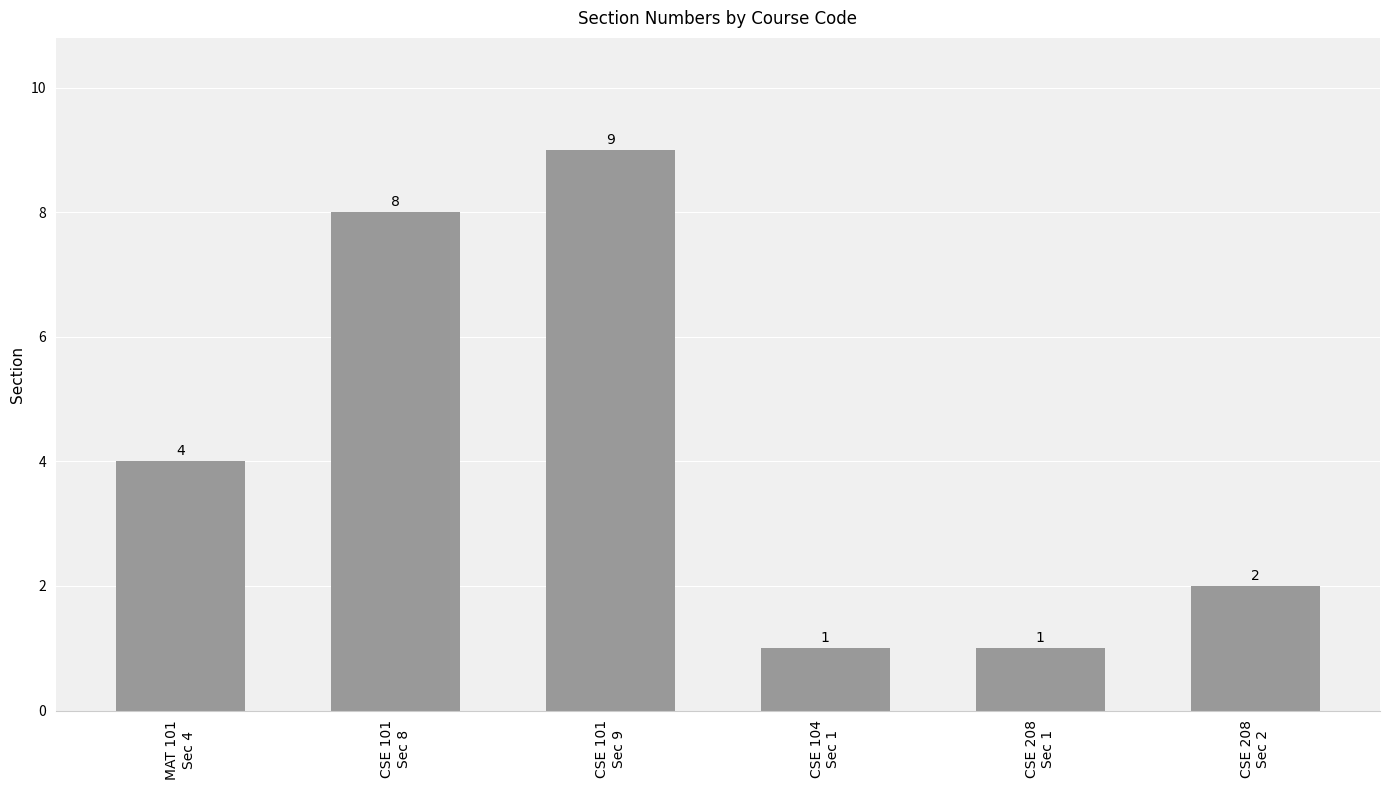

What is the average value?

4